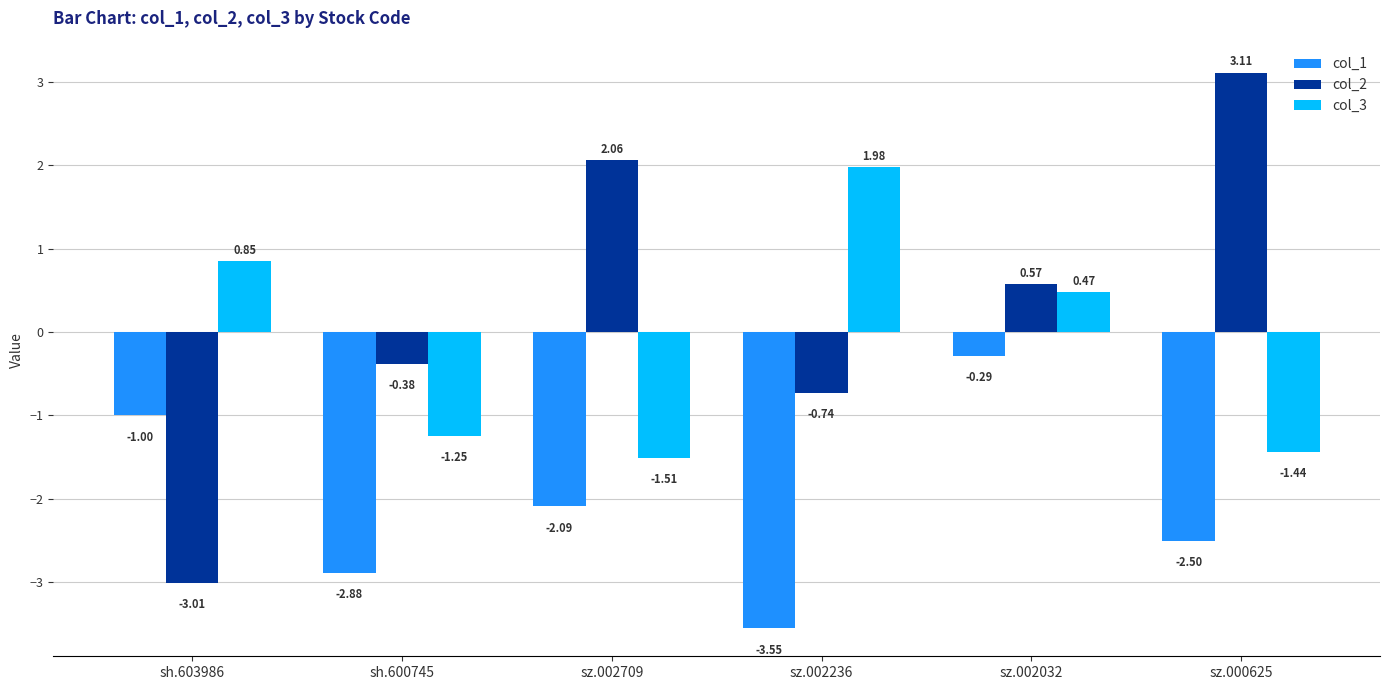

The col_3 series shows -1.7 at sh.600745. True or false?

False